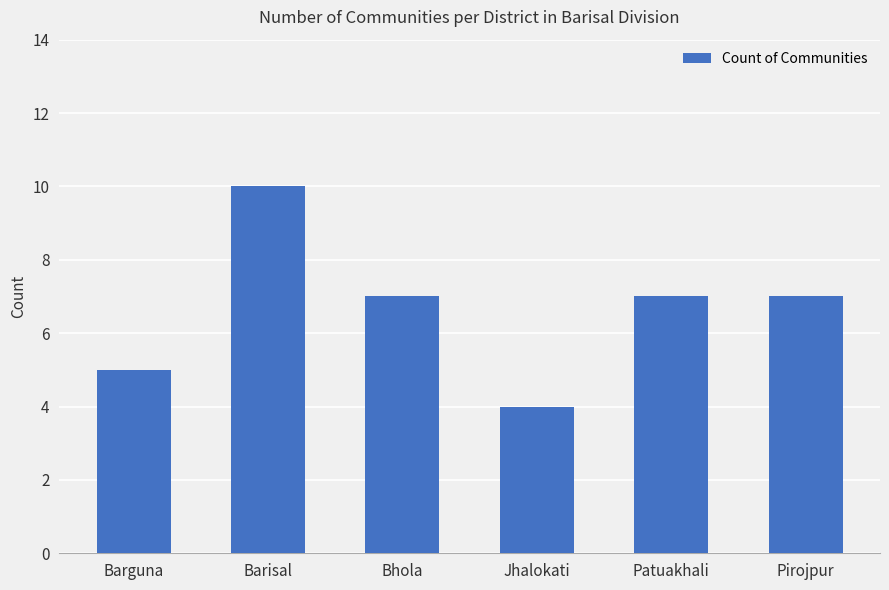

What is the difference between the maximum and minimum values?

6